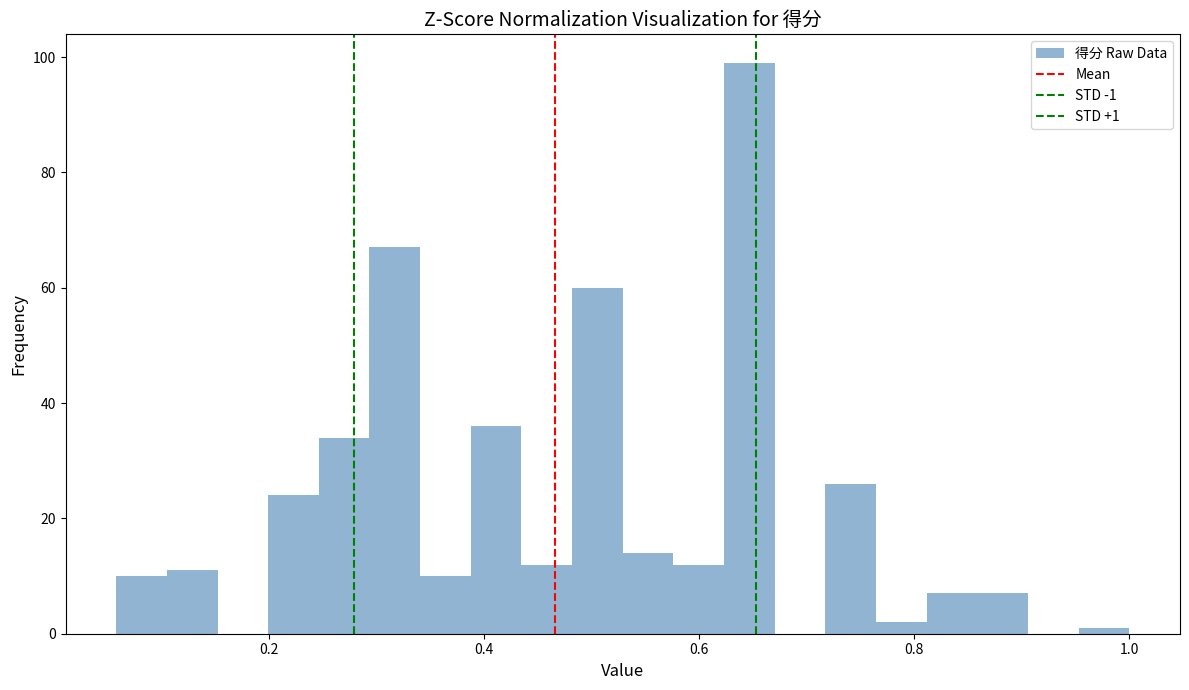

Read against the x-axis, roughly where is the centre of the tallest bar?

0.64